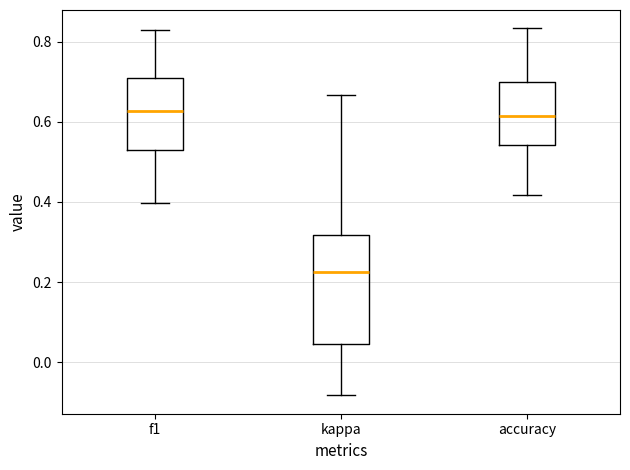

Where does the upper whisker of the box for accuracy end on the y-axis? The values are not printed on the chart, so give them approximately, as read against the axis.

0.84